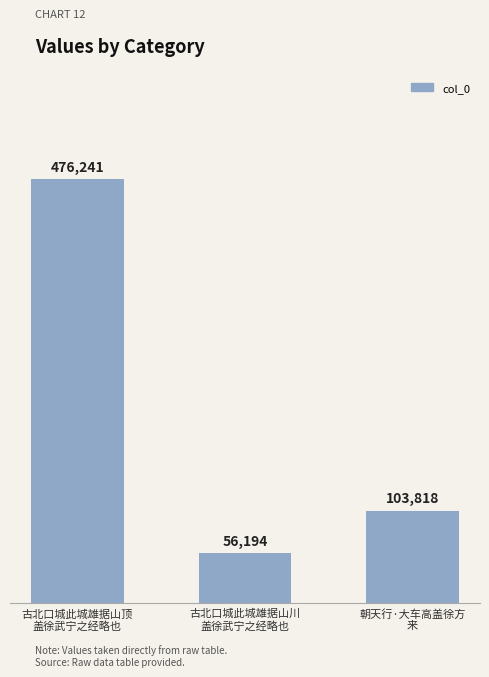

How many bars are there in total?

3